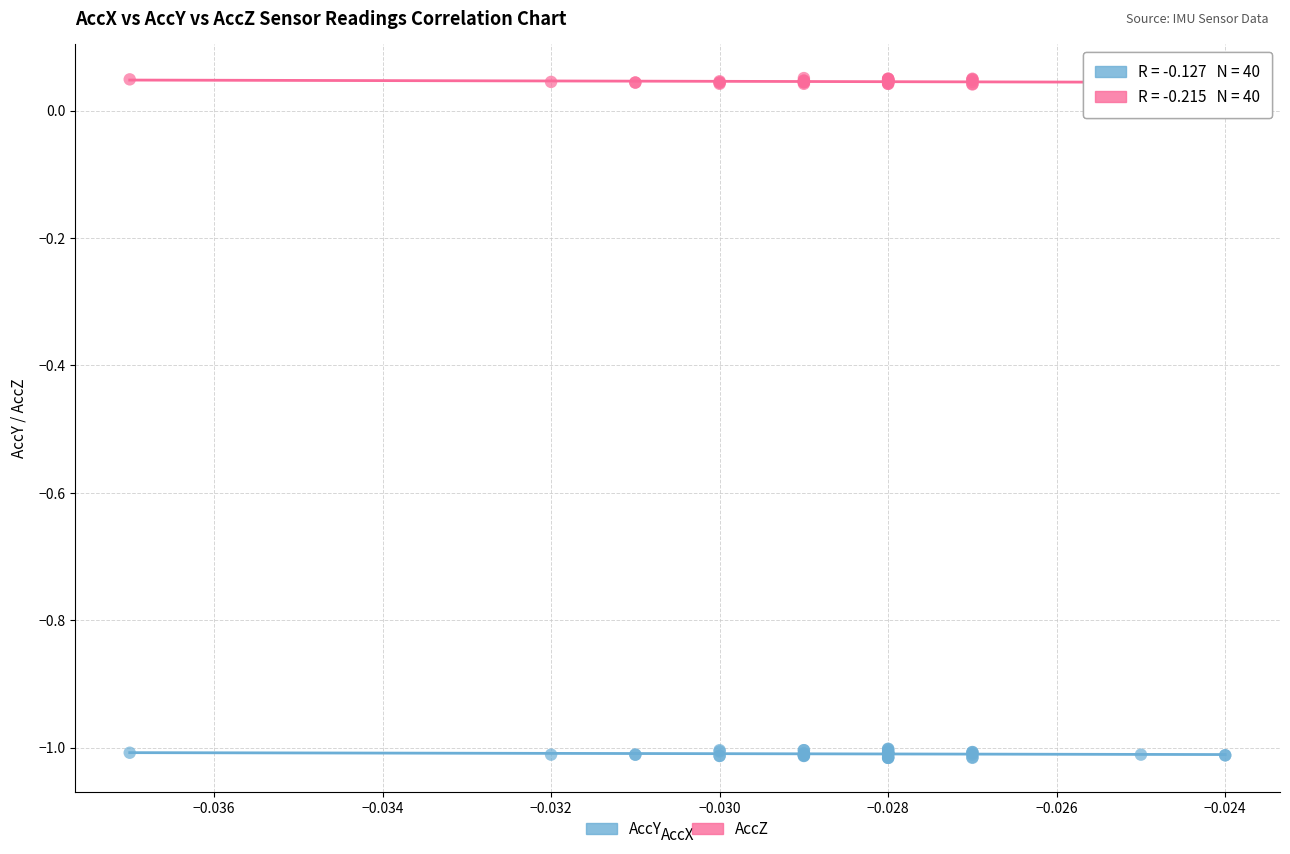

Which series reaches the minimum Y coordinate?

AccY